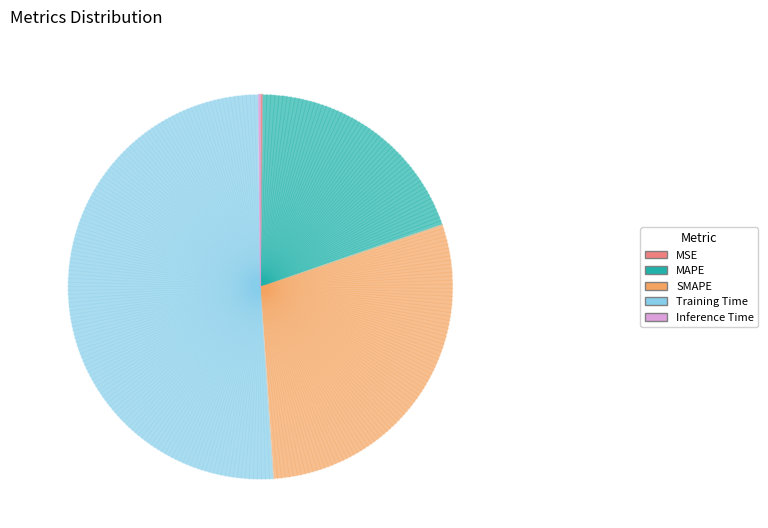

Does SMAPE represent more than half of the total?

No